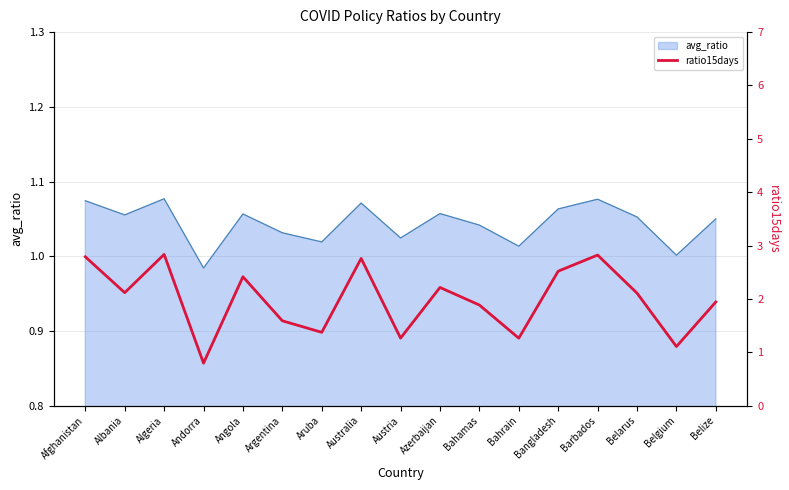

What is the value of the 13th point from the left?

2.5